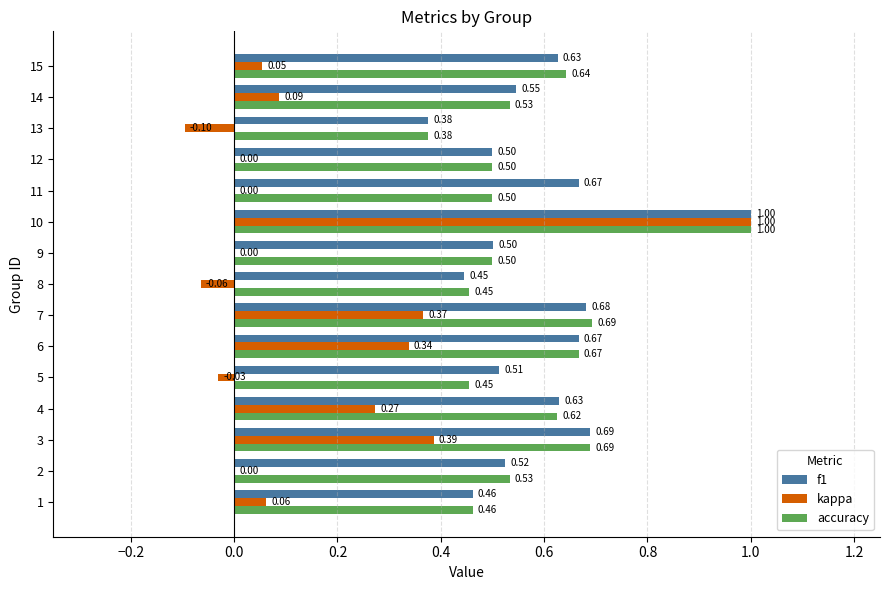

Is the value of kappa at 8 greater than the value of accuracy at 11?

No